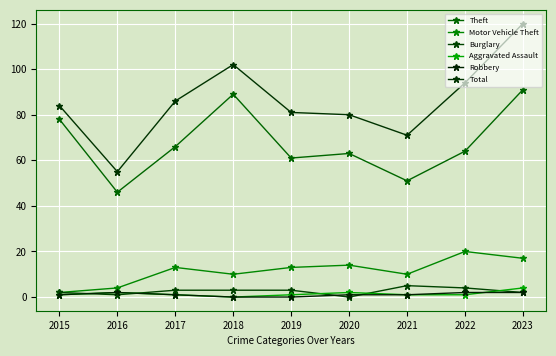

Which series changed the most between 2016 and 2020?

Total